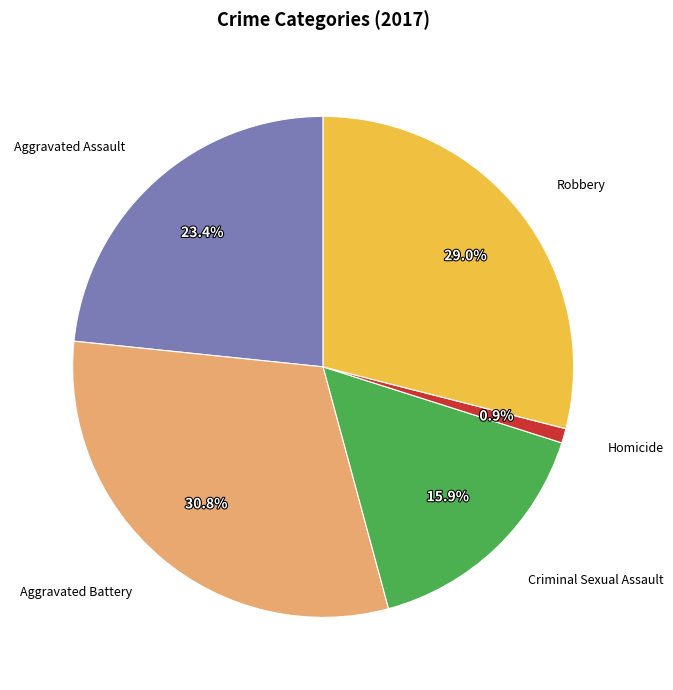

Is there any slice that represents more than half of the pie?

No